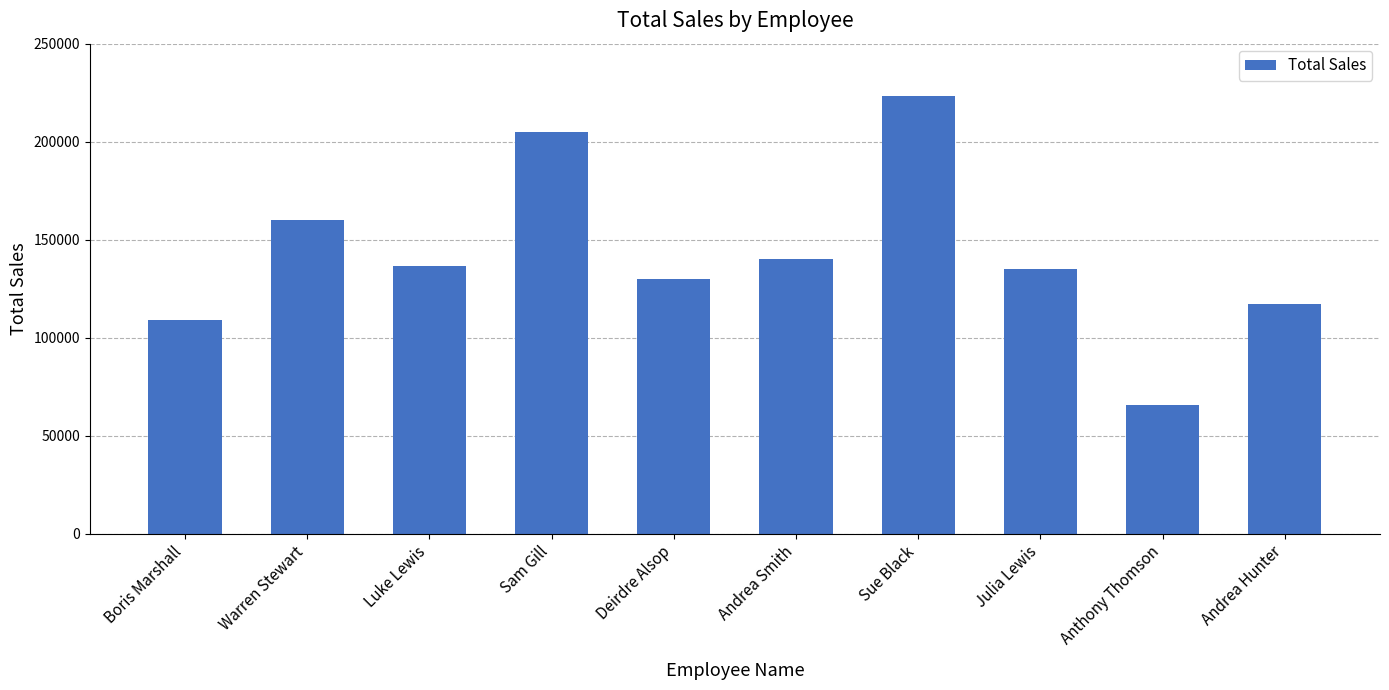

Approximately how many times larger is the value at Deirdre Alsop compared to Anthony Thomson?

2.0